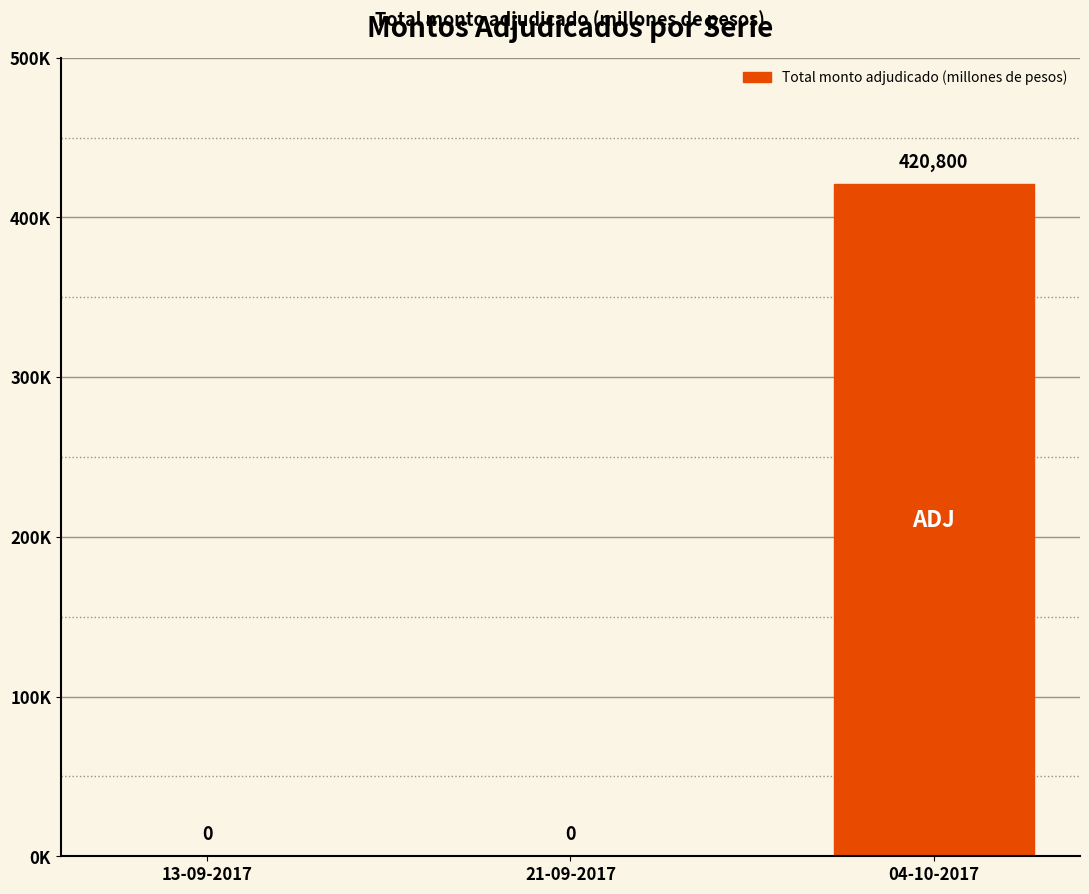

List the labels in order of value, largest first.

04-10-2017, 13-09-2017, 21-09-2017